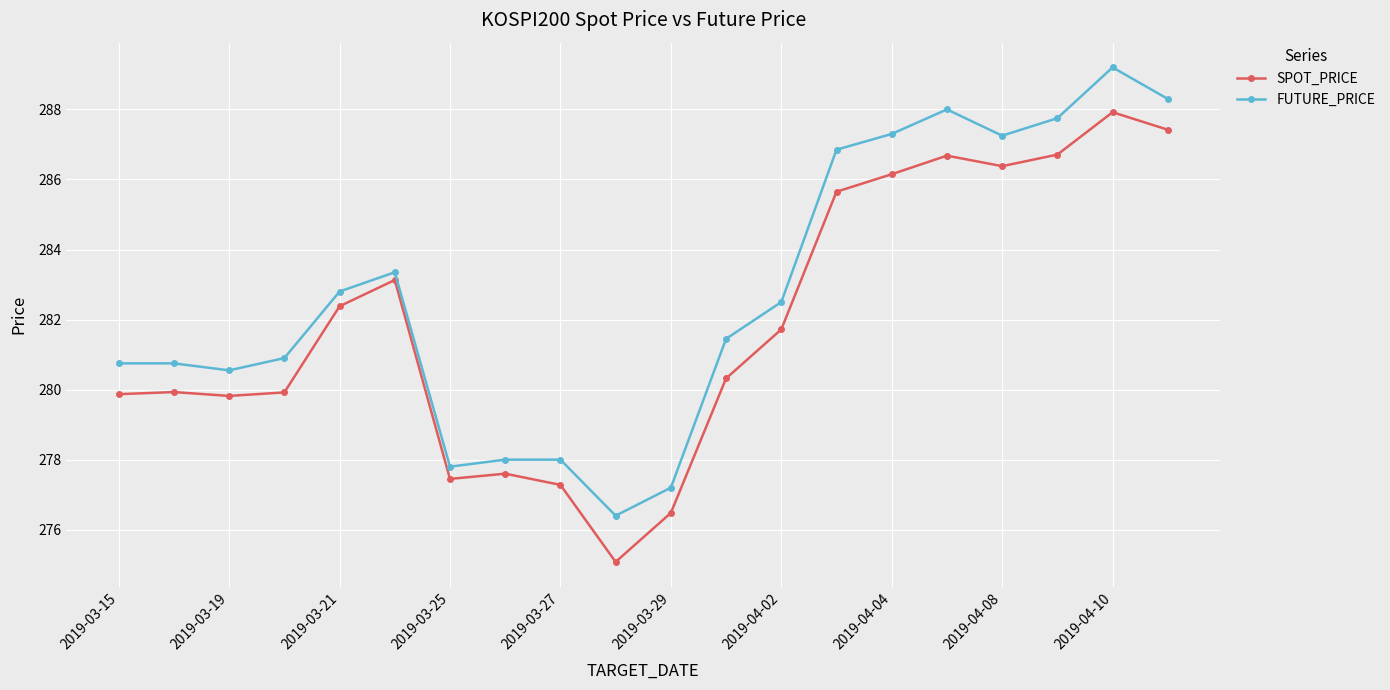

What is the difference between the maximum and minimum values in the SPOT_PRICE series?

12.8